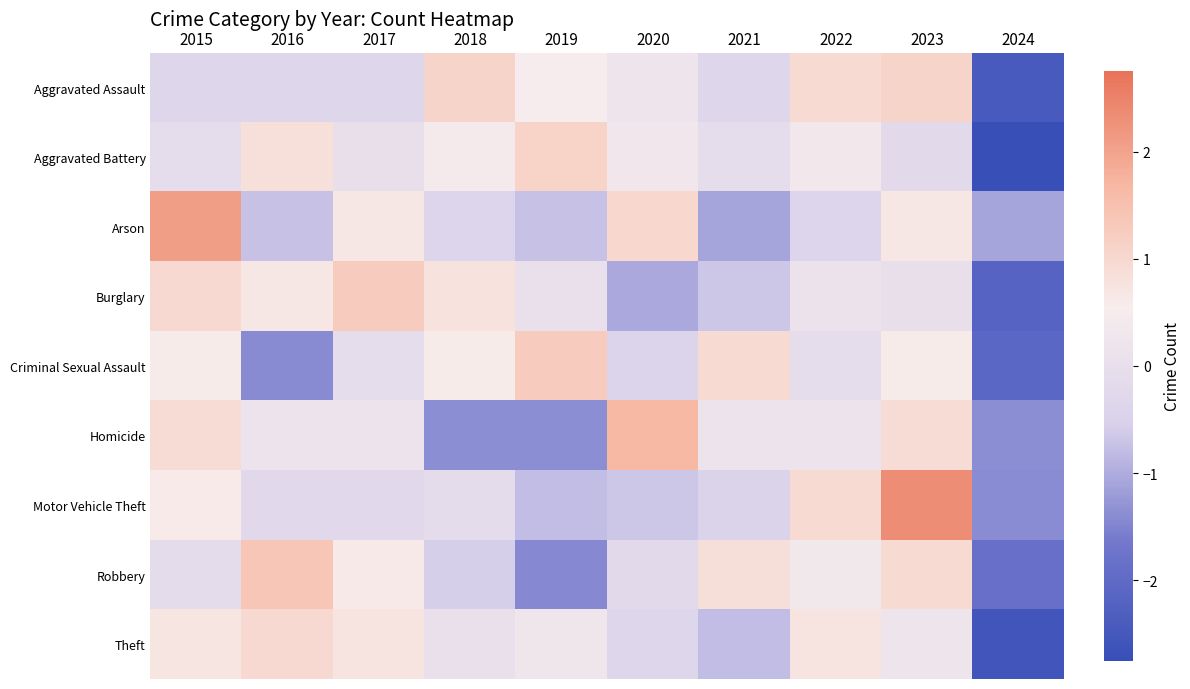

Reading left to right, extract all data points from this chart.

Aggravated Assault: 2015=-0.4	2016=-0.4	2017=-0.4	2018=1.1	2019=0.5	2020=0.2	2021=-0.4	2022=0.9	2023=1.1	2024=-2.4
Aggravated Battery: 2015=-0.1	2016=0.8	2017=0.0	2018=0.5	2019=1.1	2020=0.3	2021=-0.1	2022=0.4	2023=-0.2	2024=-2.8
Arson: 2015=2.1	2016=-0.7	2017=0.7	2018=-0.4	2019=-0.7	2020=1.0	2021=-1.1	2022=-0.4	2023=0.7	2024=-1.1
Burglary: 2015=1.0	2016=0.7	2017=1.3	2018=0.8	2019=0.1	2020=-1.0	2021=-0.7	2022=0.1	2023=0.0	2024=-2.2
Criminal Sexual Assault: 2015=0.6	2016=-1.4	2017=-0.1	2018=0.6	2019=1.3	2020=-0.4	2021=0.9	2022=-0.1	2023=0.6	2024=-2.1
Homicide: 2015=0.9	2016=0.2	2017=0.2	2018=-1.4	2019=-1.4	2020=1.7	2021=0.2	2022=0.2	2023=0.9	2024=-1.4
Motor Vehicle Theft: 2015=0.6	2016=-0.2	2017=-0.2	2018=-0.1	2019=-0.8	2020=-0.7	2021=-0.5	2022=0.9	2023=2.3	2024=-1.4
Robbery: 2015=-0.1	2016=1.4	2017=0.6	2018=-0.6	2019=-1.4	2020=-0.2	2021=0.8	2022=0.4	2023=1.0	2024=-1.9
Theft: 2015=0.7	2016=1.0	2017=0.7	2018=0.1	2019=0.3	2020=-0.3	2021=-0.8	2022=0.7	2023=0.2	2024=-2.6